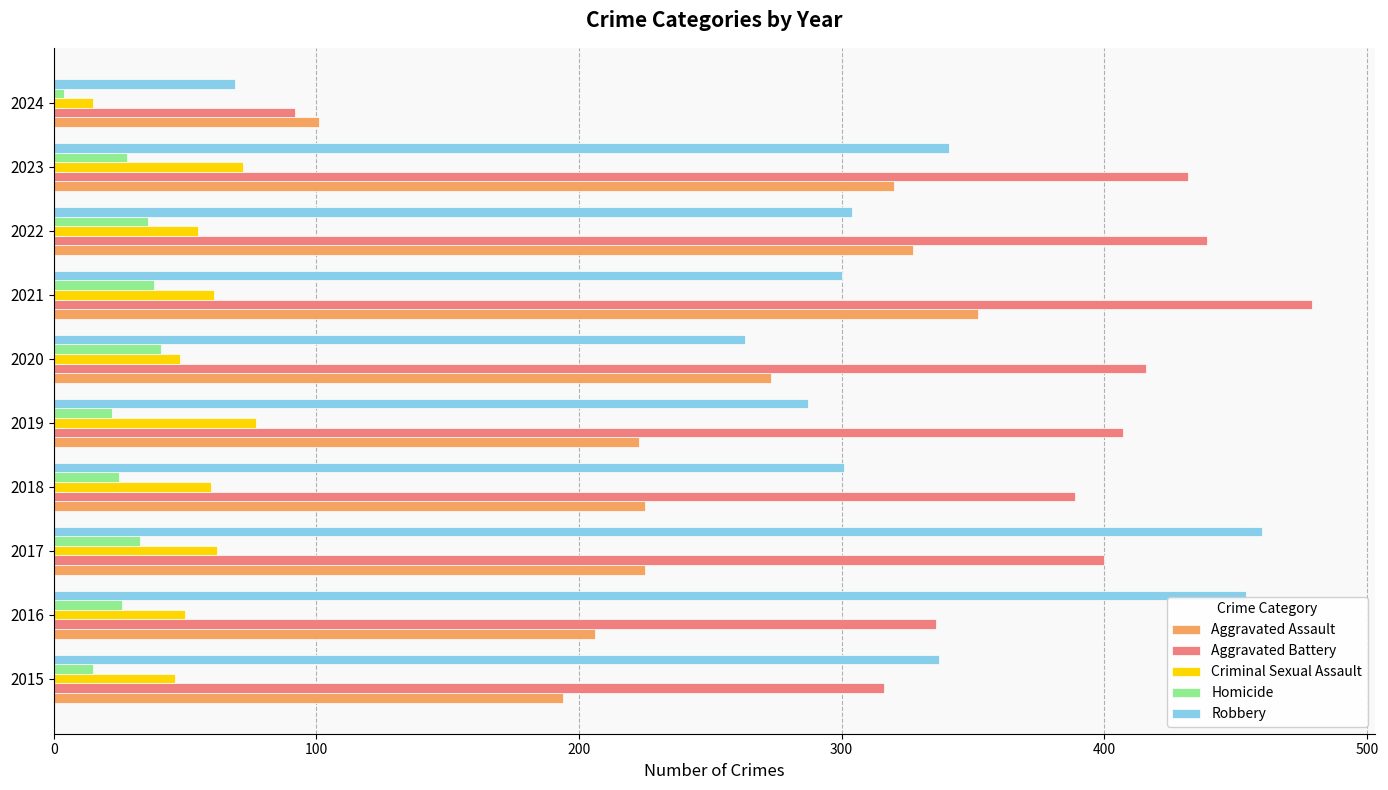

What is the approximate value of Aggravated Battery at 2018?

389